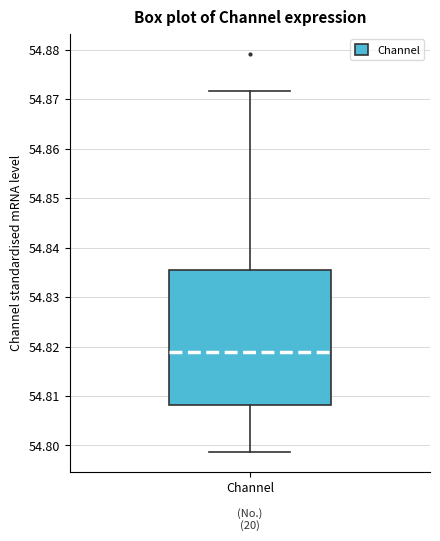

Transcribe this box plot: give where the median line is, the range the box spans, and where the two whiskers end, as read against the y-axis. The values are not printed on the chart, so give them approximately, as read against the axis.

median 54.819, box 54.808 to 54.835, whiskers 54.799 to 54.872